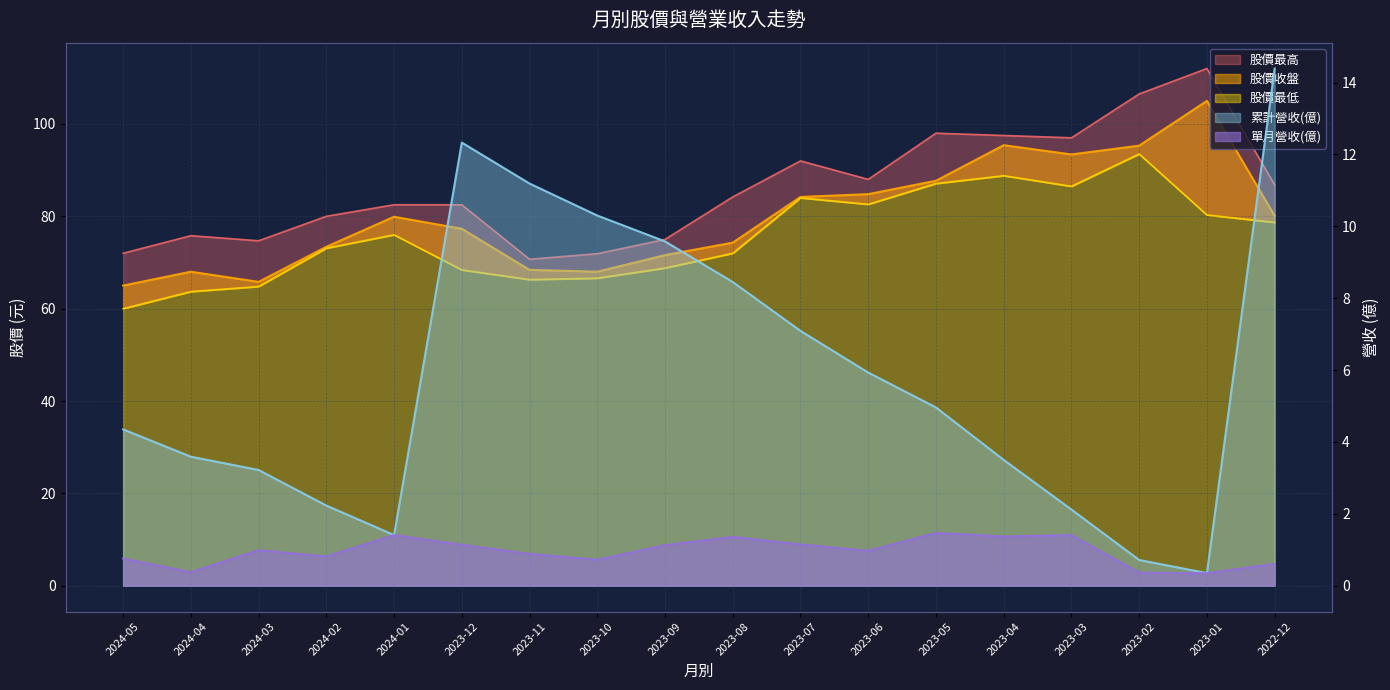

Reading right to left, transcribe all the data shown in this chart.

累計營收(億): 2022-12=14.4	2023-01=0.4	2023-02=0.7	2023-03=2.1	2023-04=3.5	2023-05=5.0	2023-06=5.9	2023-07=7.1	2023-08=8.4	2023-09=9.6	2023-10=10.3	2023-11=11.2	2023-12=12.3	2024-01=1.4	2024-02=2.2	2024-03=3.2	2024-04=3.6	2024-05=4.3
單月營收(億): 2022-12=0.6	2023-01=0.4	2023-02=0.4	2023-03=1.4	2023-04=1.4	2023-05=1.5	2023-06=1.0	2023-07=1.1	2023-08=1.4	2023-09=1.1	2023-10=0.7	2023-11=0.9	2023-12=1.1	2024-01=1.4	2024-02=0.8	2024-03=1.0	2024-04=0.4	2024-05=0.8
股價最高: 2022-12=86.8	2023-01=112.0	2023-02=106.5	2023-03=97.0	2023-04=97.5	2023-05=98.0	2023-06=88.0	2023-07=92.0	2023-08=84.2	2023-09=75.0	2023-10=71.9	2023-11=70.7	2023-12=82.5	2024-01=82.5	2024-02=80.0	2024-03=74.7	2024-04=75.8	2024-05=72.0
股價收盤: 2022-12=80.1	2023-01=105.0	2023-02=95.3	2023-03=93.4	2023-04=95.4	2023-05=87.7	2023-06=84.8	2023-07=84.2	2023-08=74.3	2023-09=71.6	2023-10=68.0	2023-11=68.4	2023-12=77.3	2024-01=79.9	2024-02=73.4	2024-03=65.8	2024-04=68.0	2024-05=65.0
股價最低: 2022-12=78.7	2023-01=80.3	2023-02=93.5	2023-03=86.5	2023-04=88.8	2023-05=87.1	2023-06=82.6	2023-07=84.0	2023-08=72.0	2023-09=68.8	2023-10=66.6	2023-11=66.3	2023-12=68.4	2024-01=76.0	2024-02=73.1	2024-03=64.8	2024-04=63.7	2024-05=60.0